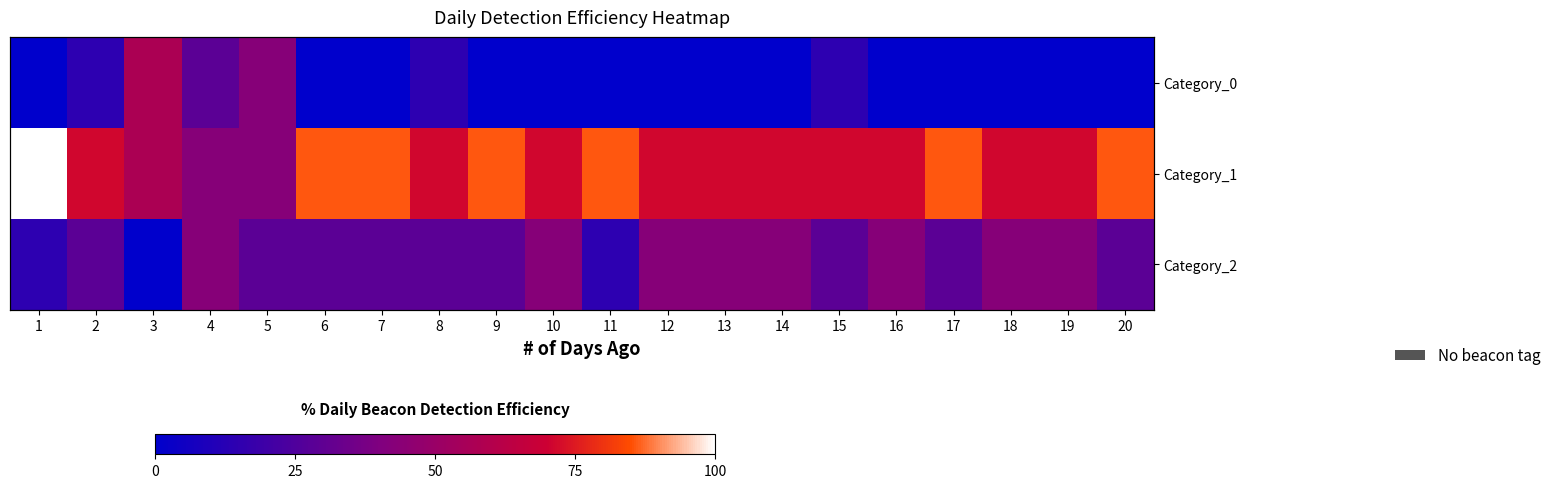

Is it true that Category_1 equals 73.5 at 5?

False